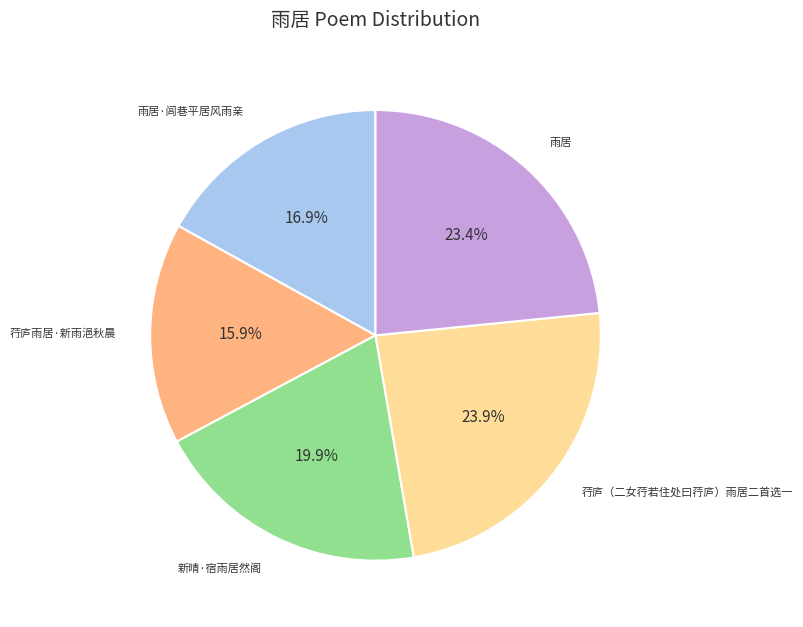

How many slices are in this pie chart?

5